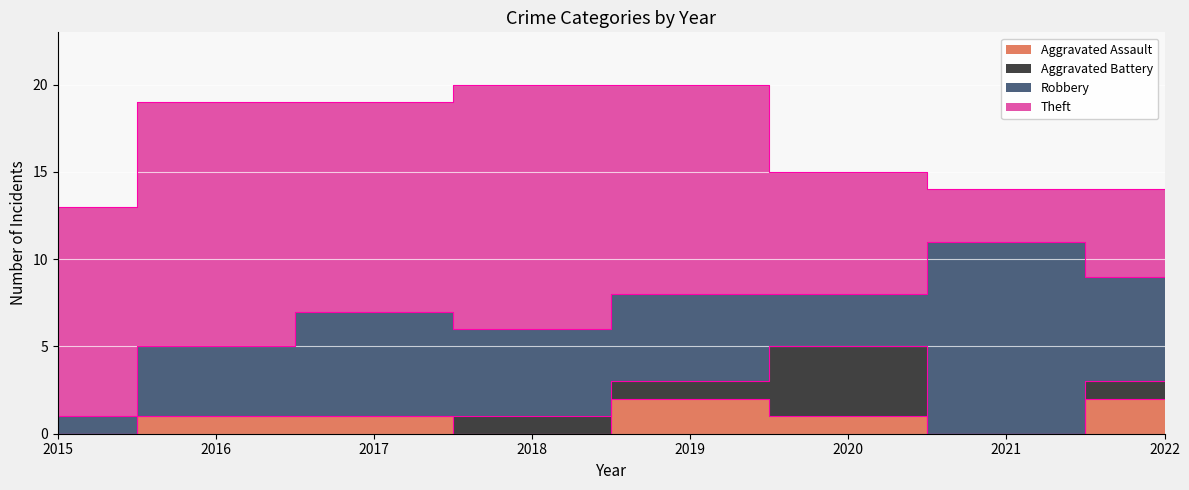

After their last crossing, which series has the higher values: Robbery or Aggravated Battery?

Robbery